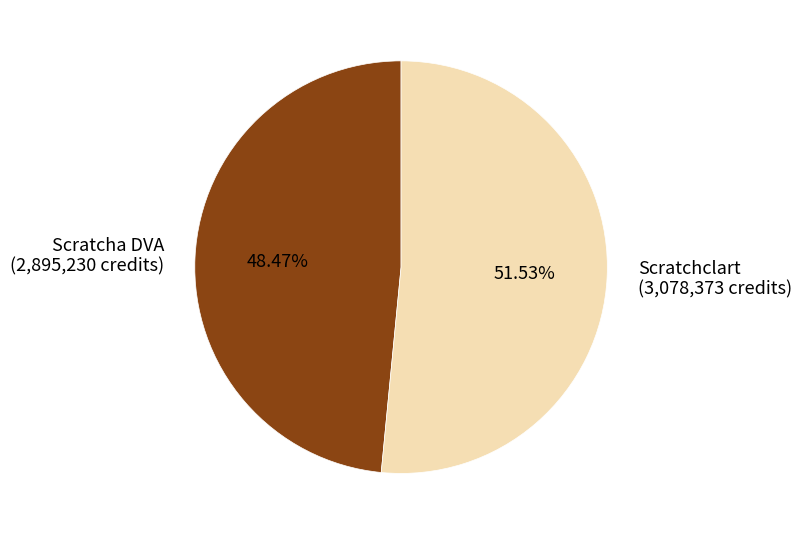

What percentage is the Scratcha DVA slice, to the nearest percent?

48%